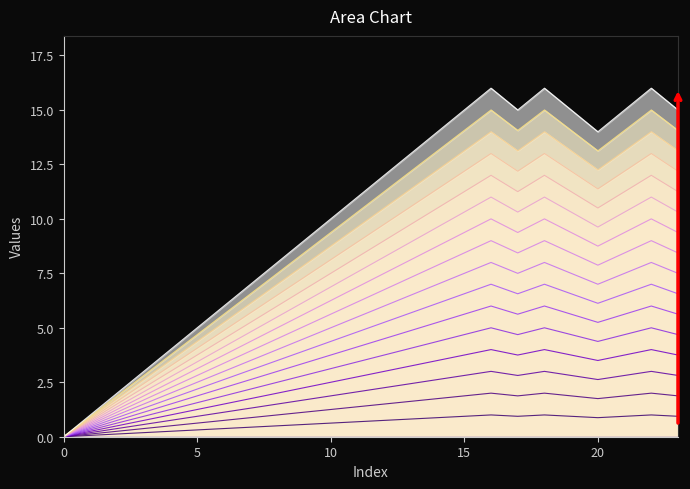

At which category does the data reach its first local peak?

16